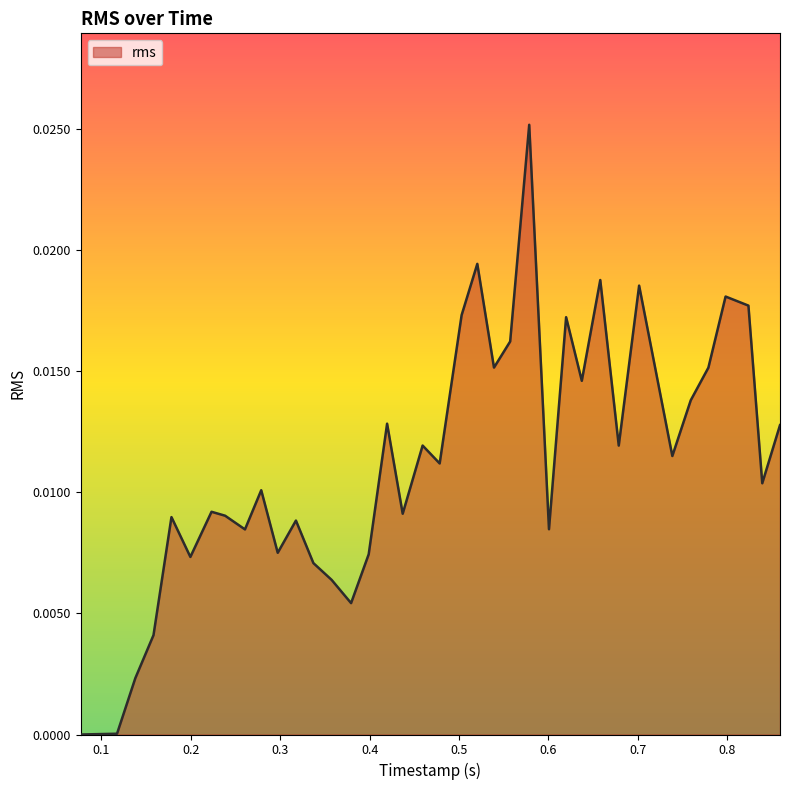

At which category does the data reach its first local peak?

0.178446875